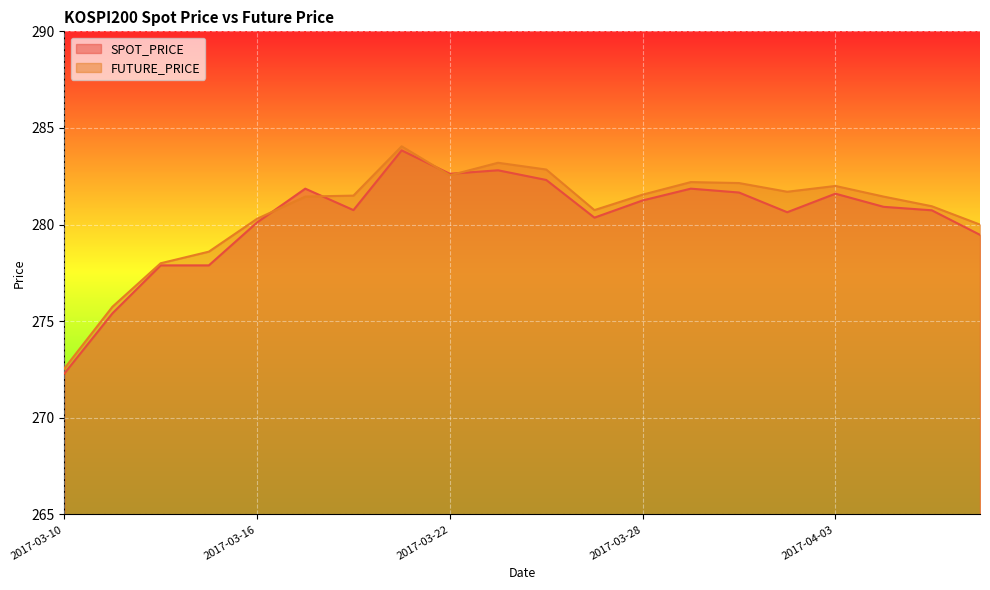

Which series has the largest total across all categories?

FUTURE_PRICE